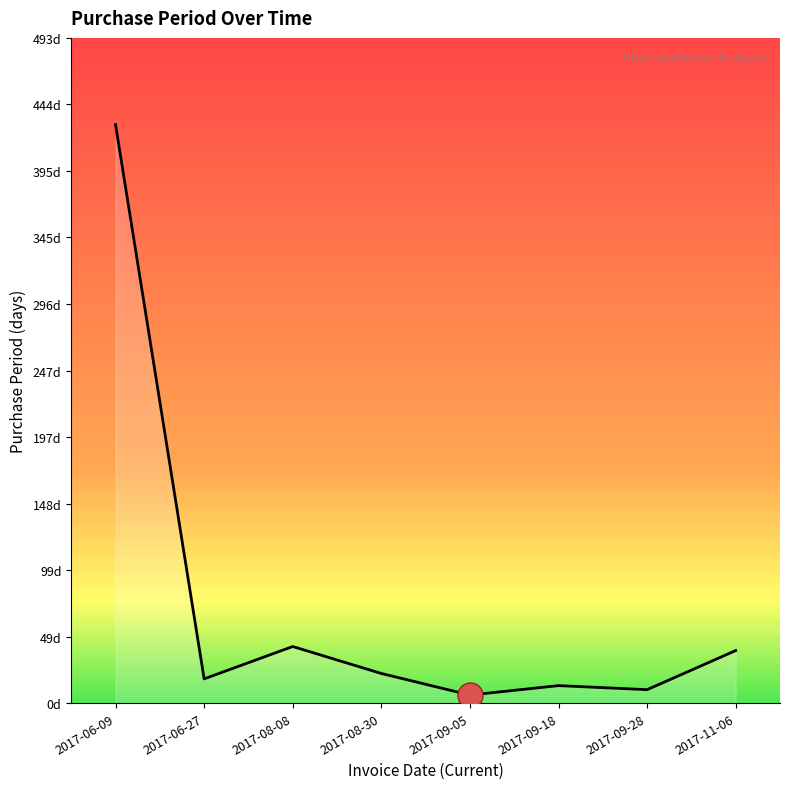

Does the chart display data point markers on the line(s)?

No